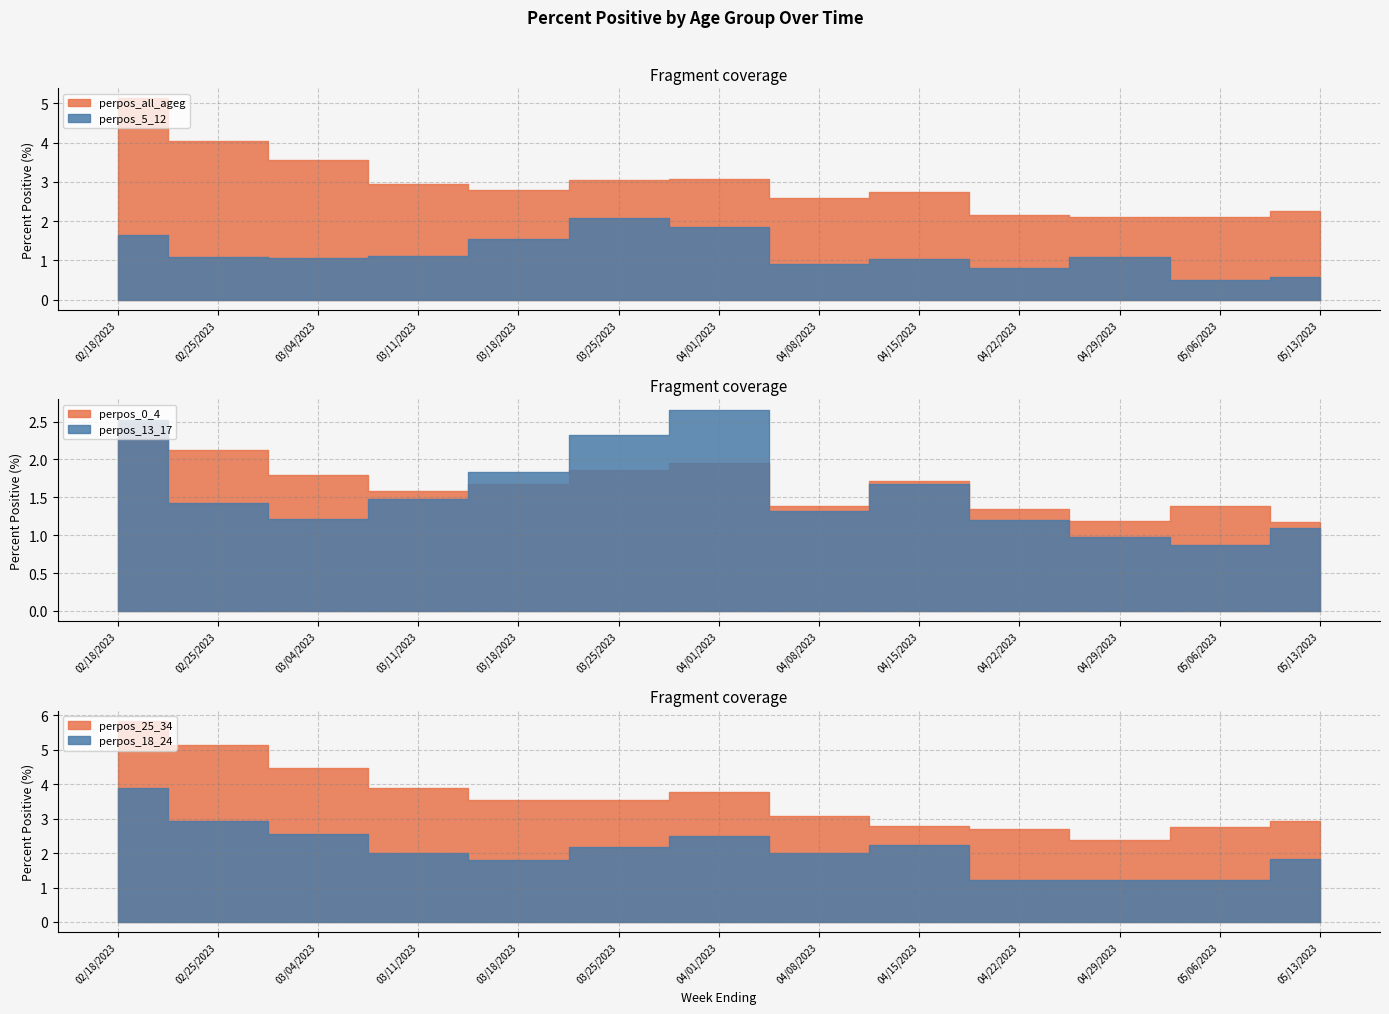

The value of perpos_13_17 at 04/22/2023 is 1.2. True or false?

True